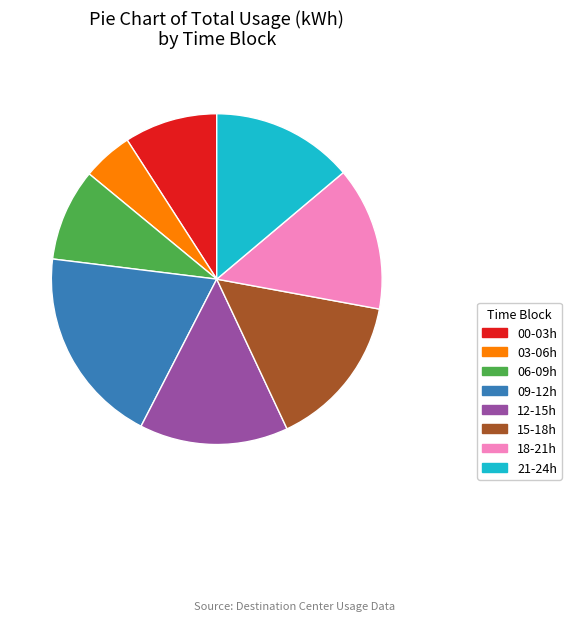

How many segments does this pie chart have?

8